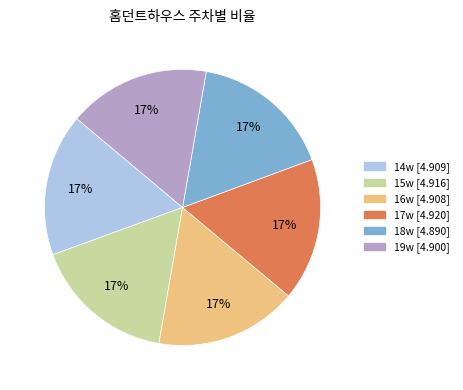

Is 15w the majority of the pie?

No